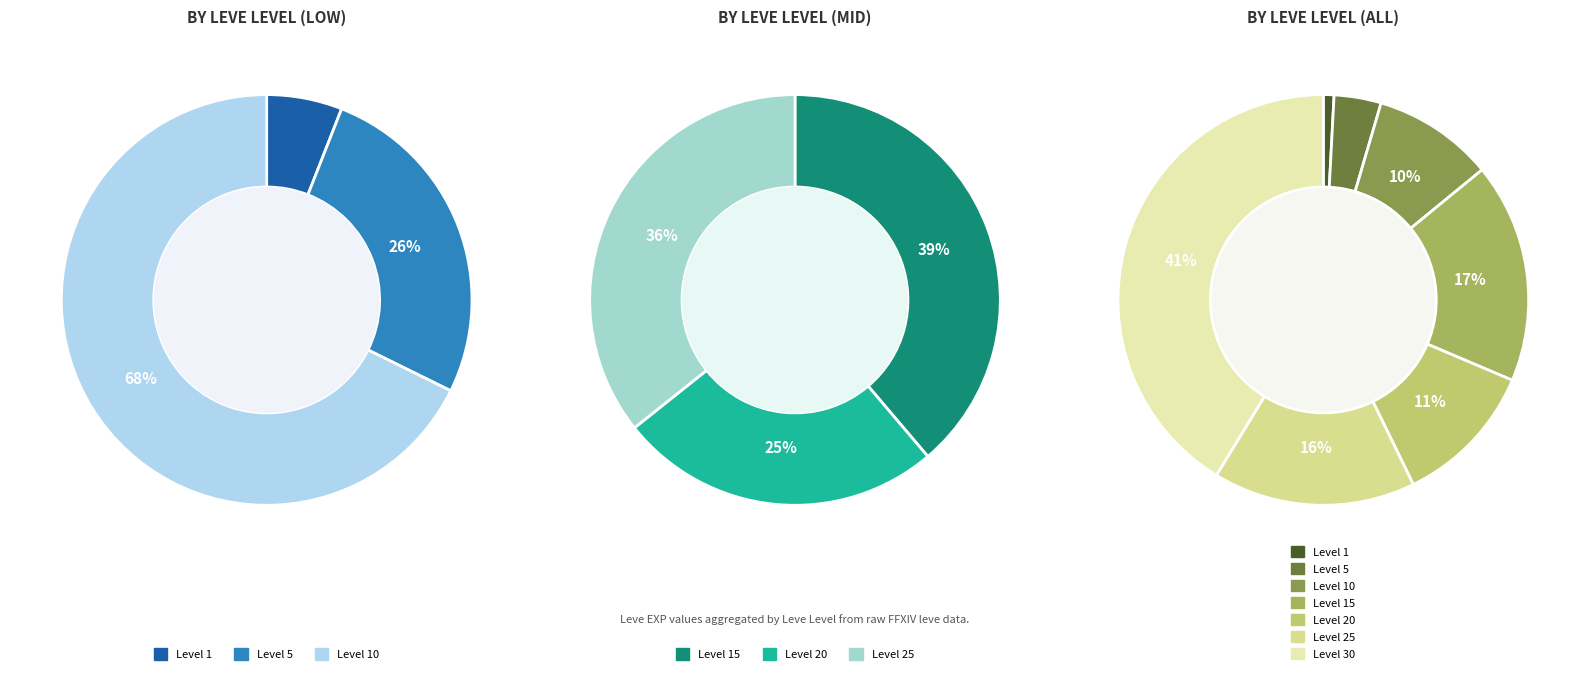

Count the number of slices in the pie.

7